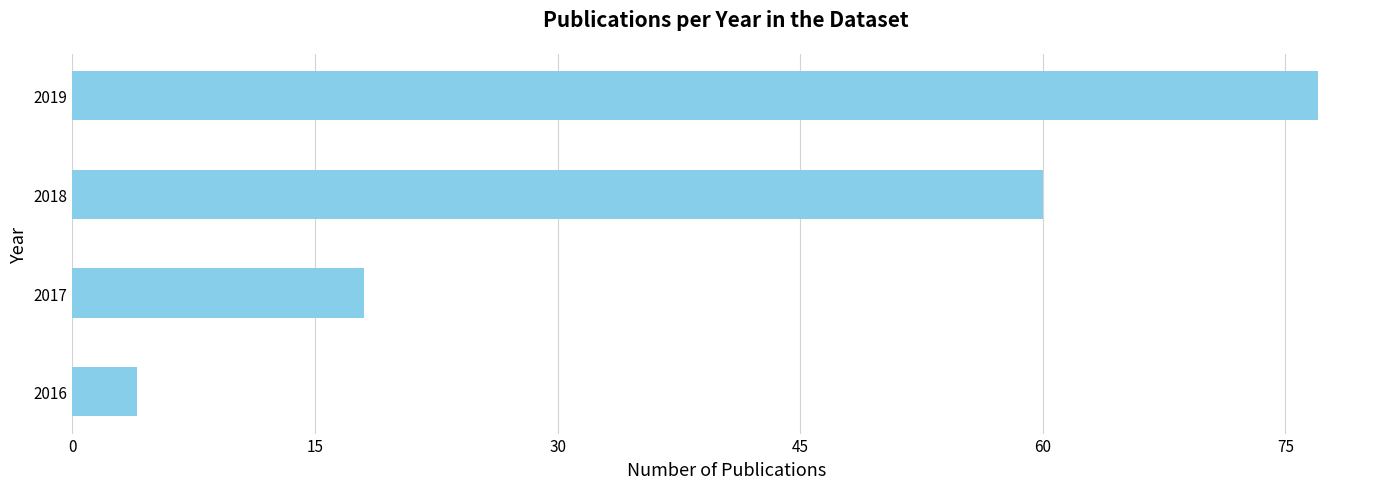

Approximately how many times larger is the value at 2018 compared to 2016?

15.0